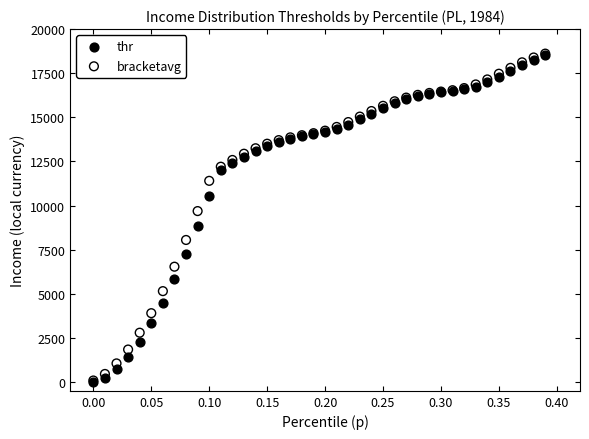

Which series has the largest Y range (max minus min)?

bracketavg